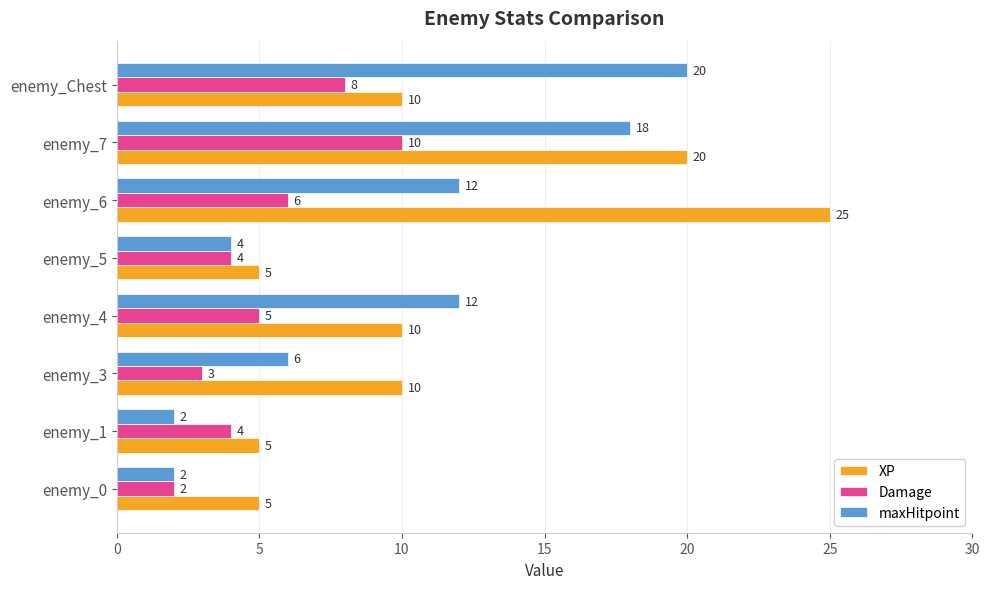

At how many categories does at least one series exceed 3?

8